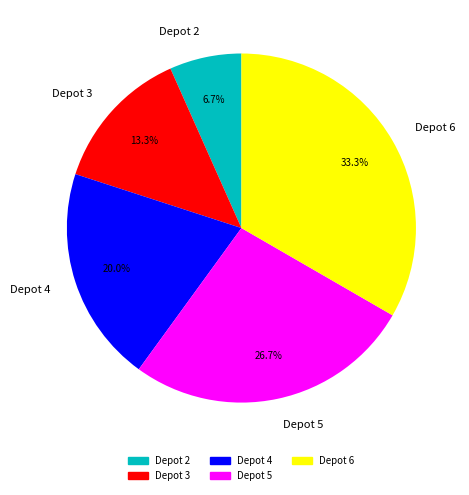

Which has a higher value, Depot 6 or Depot 3?

Depot 6